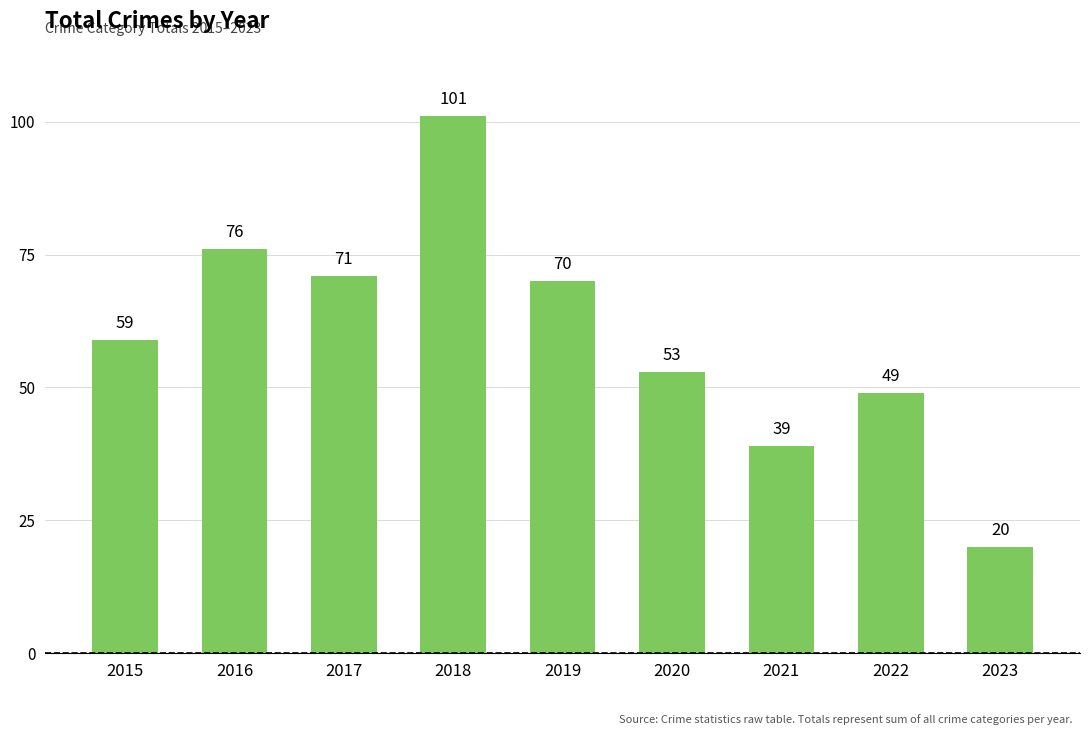

True or false: the data shows 71 at 2017.

True